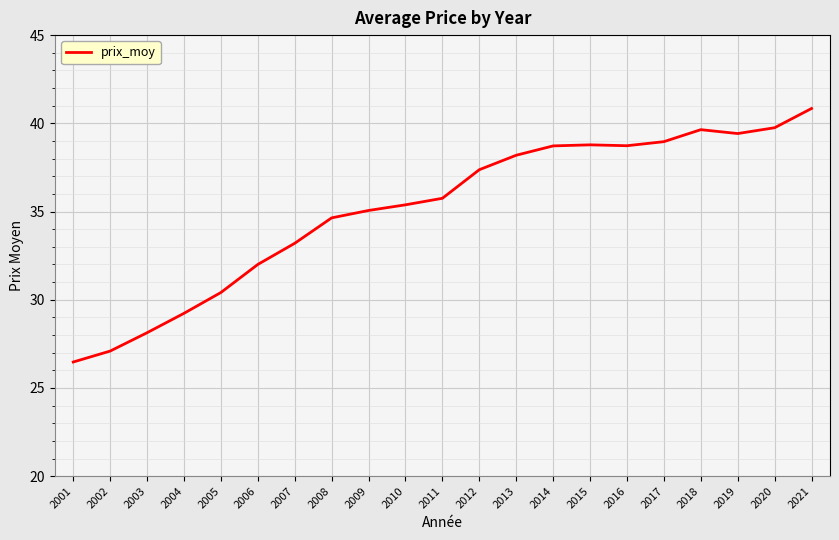

What is the change in value from 2010 to 2017?

+3.6